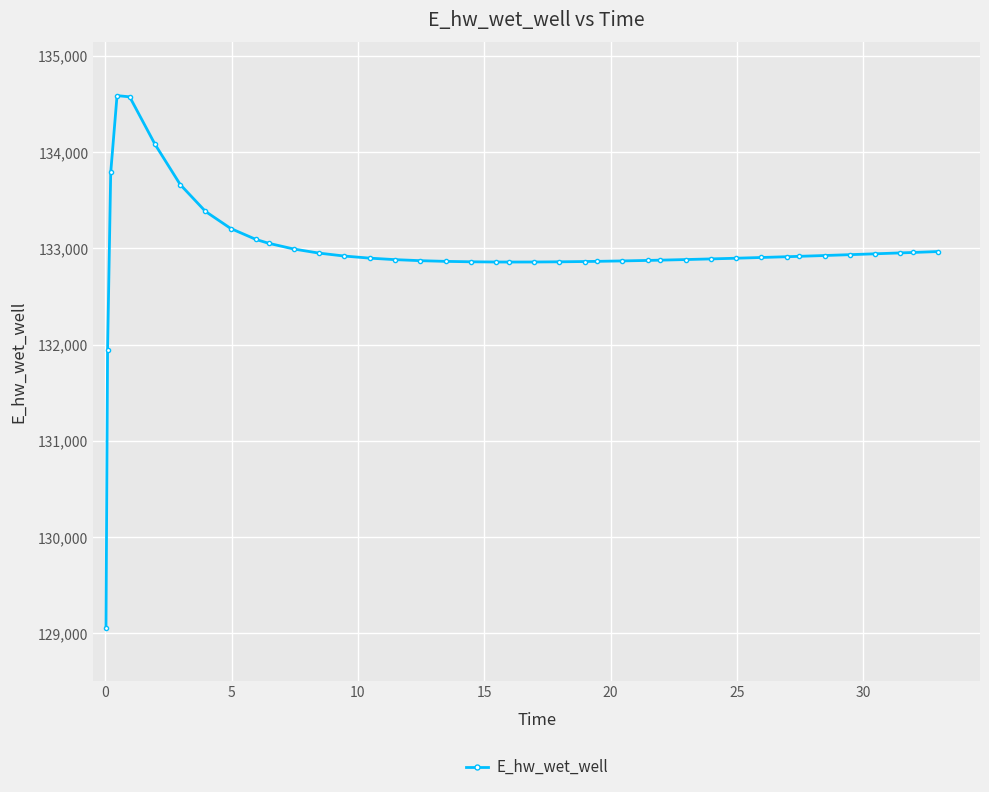

What is the smallest value displayed?

129054.7